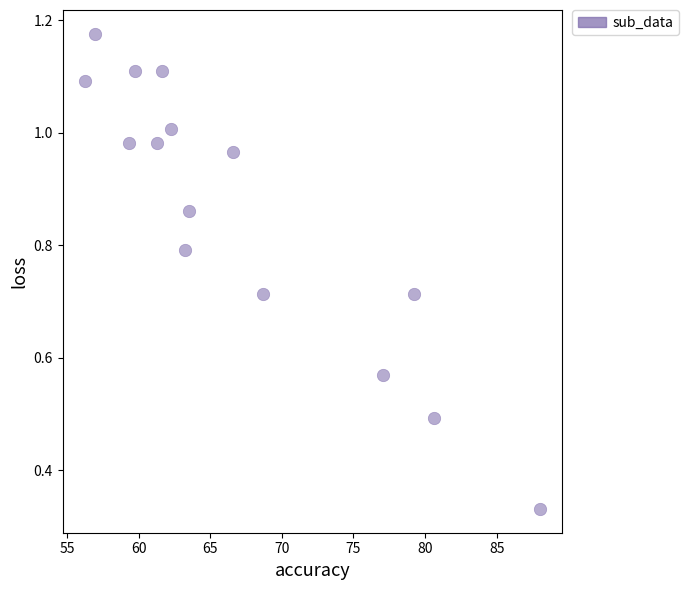

What is the range of X values (max minus min)?

31.7